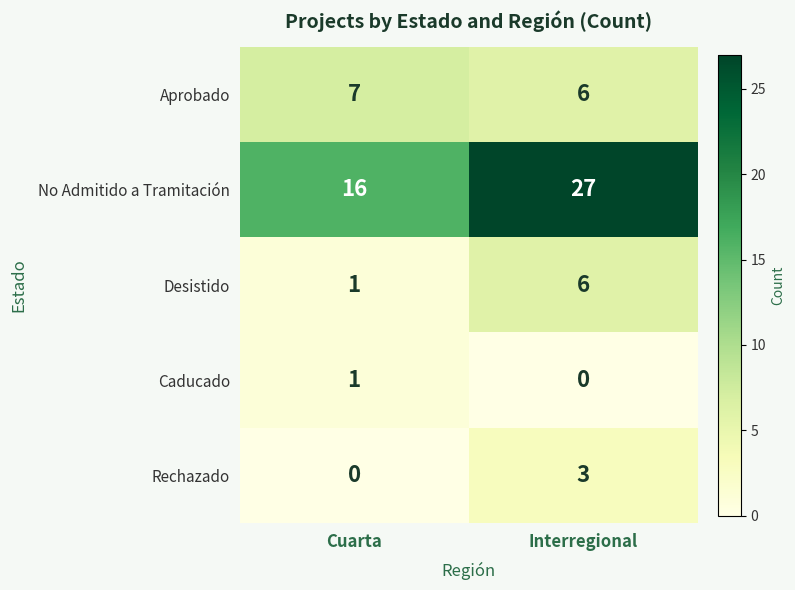

Which series has the widest spread of values?

No Admitido a Tramitación